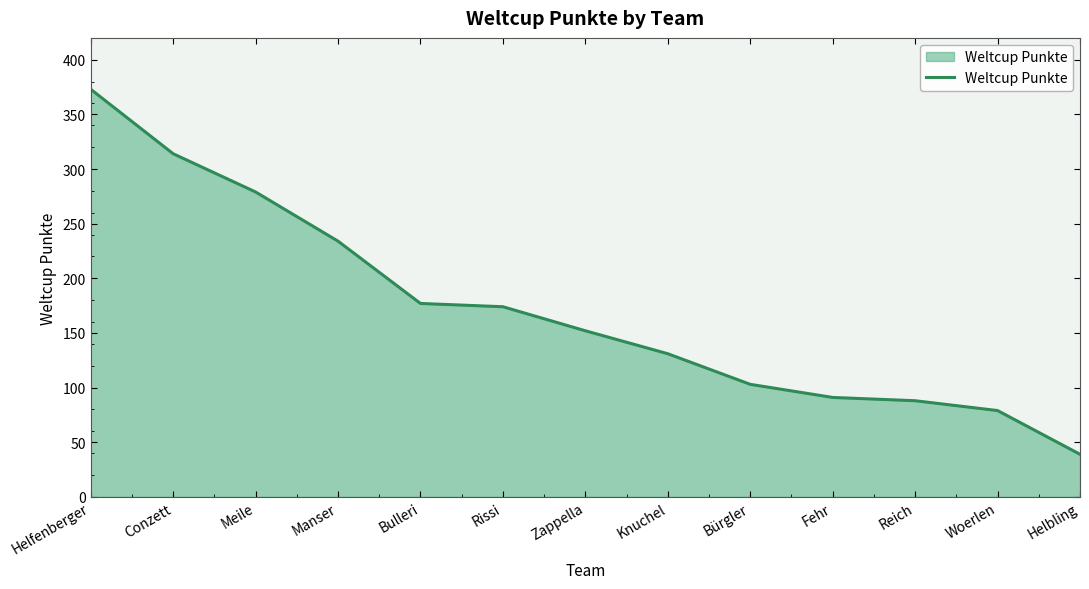

What is the approximate value at Zappella, to the nearest 5?

150